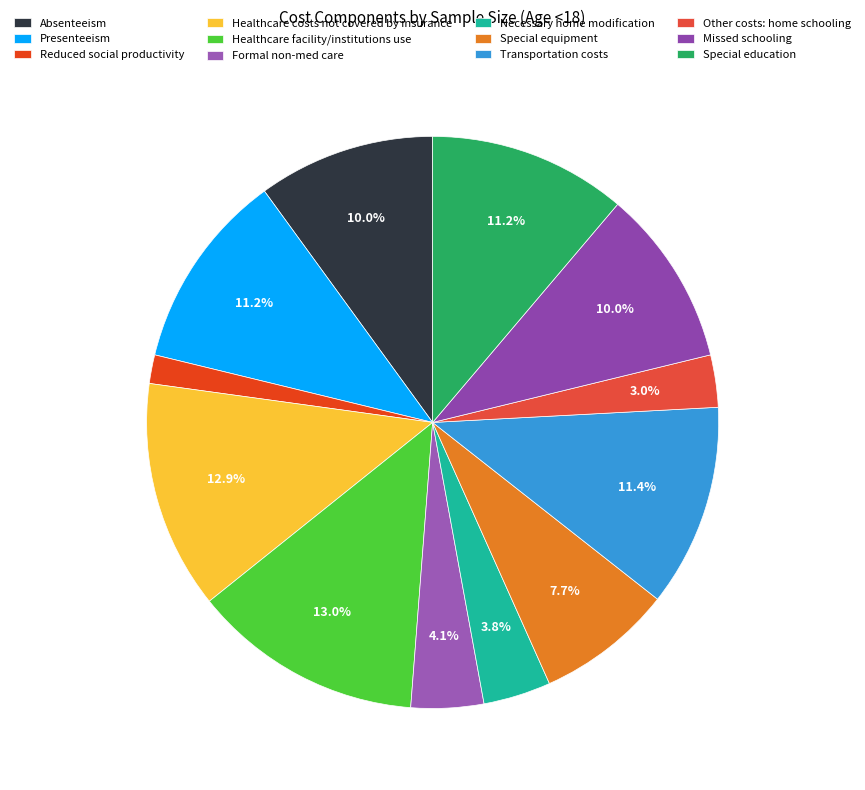

The Absenteeism slice represents 10% of the pie. True or false?

True